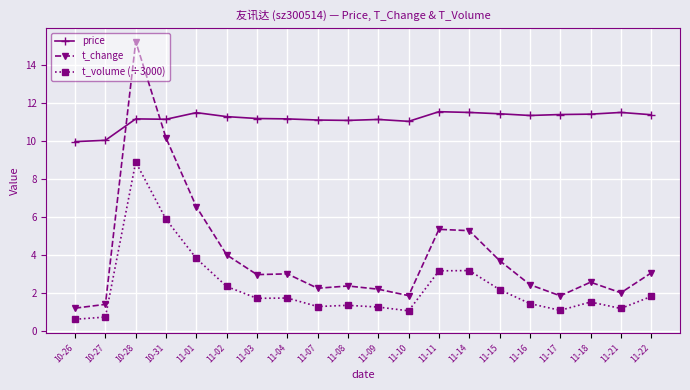

In price, how many points are lower than both neighbors (excluding endpoints)?

4